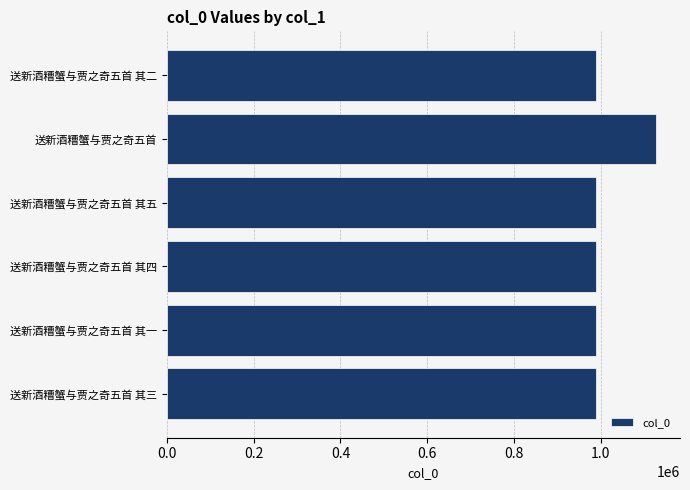

What is the sum of all values?

6070353